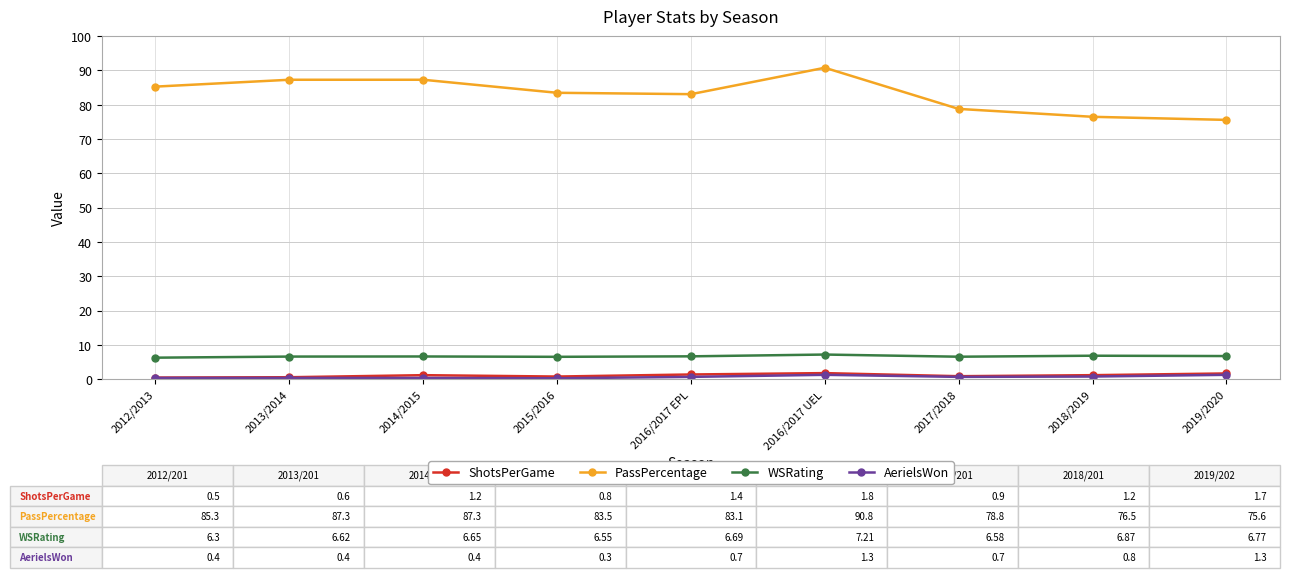

At which category is the sum across all series the highest?

2016/2017 UEL